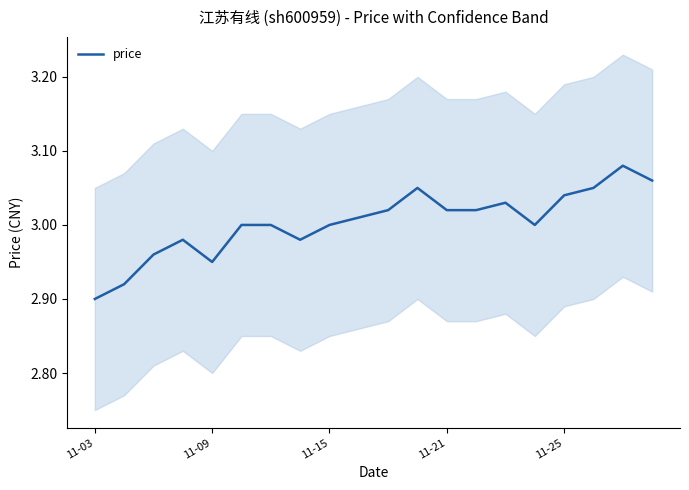

How many points are higher than both their immediate neighbors (excluding endpoints)?

4